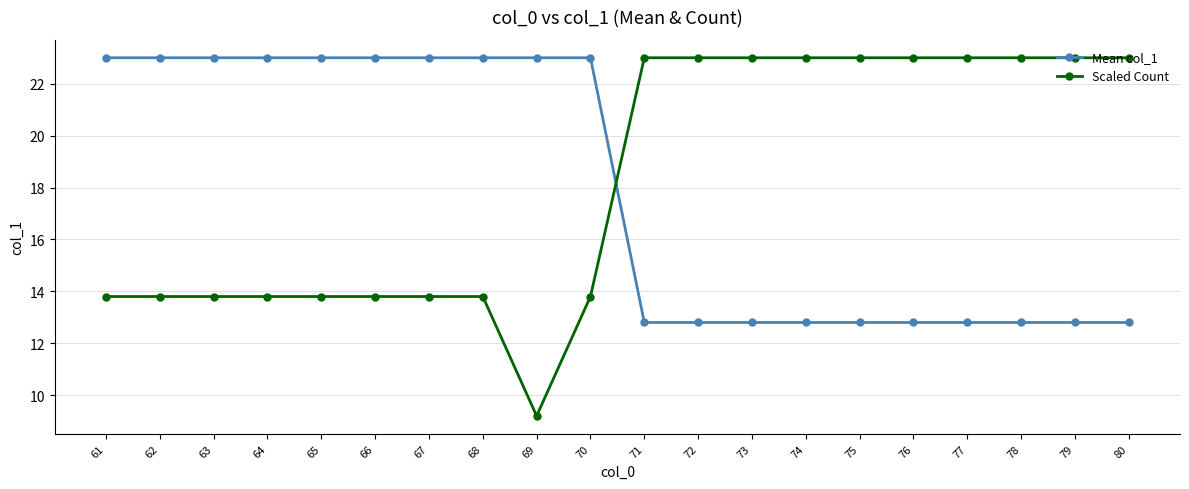

At how many categories does at least one series exceed 21?

20